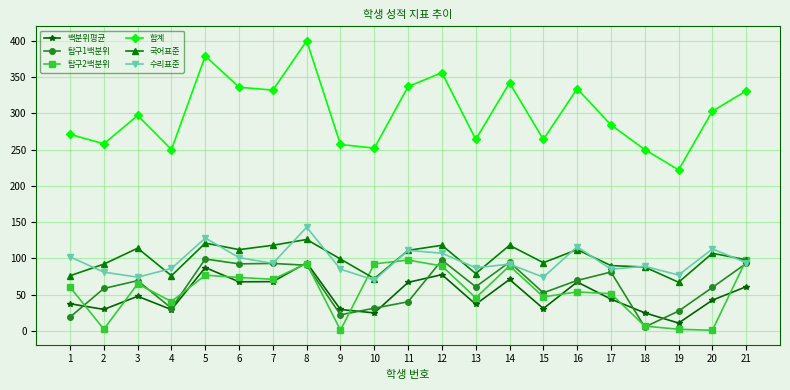

True or false: 합계 and 국어표준 cross at least once.

False